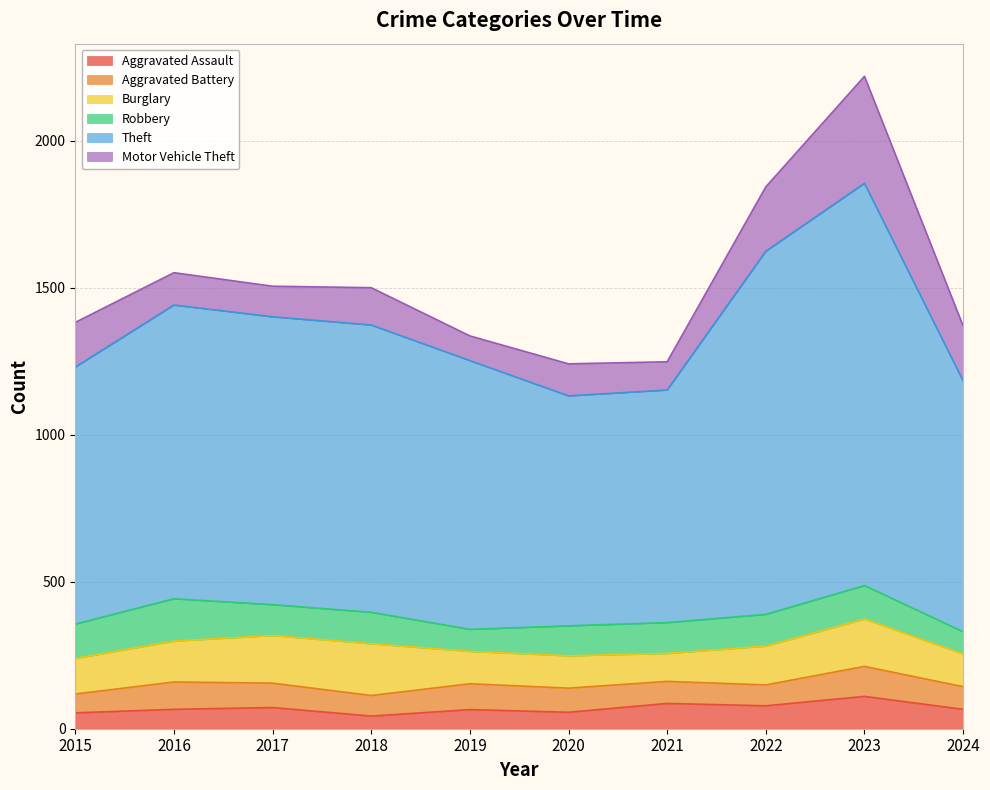

Does the chart have visible grid lines?

Yes